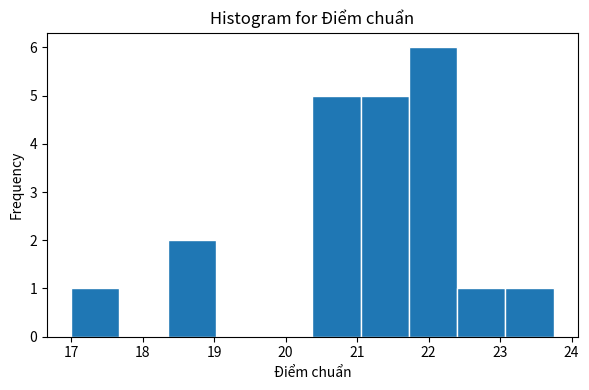

Reading left to right, transcribe this chart: for each bar, give the range it covers on the x-axis and its height. Neither the bar edges nor the heights are printed on the chart, so give them approximately, as read against the axes.

17.0 to 17.7: 1
17.7 to 18.4: 0
18.4 to 19.0: 2
19.0 to 19.7: 0
19.7 to 20.4: 0
20.4 to 21.1: 5
21.1 to 21.7: 5
21.7 to 22.4: 6
22.4 to 23.1: 1
23.1 to 23.8: 1